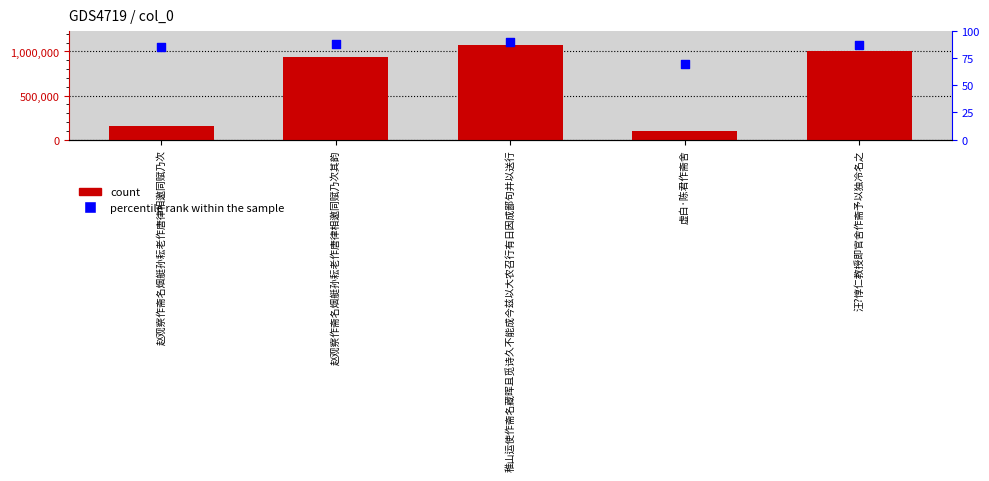

Which series has the widest spread of Y values?

col_0